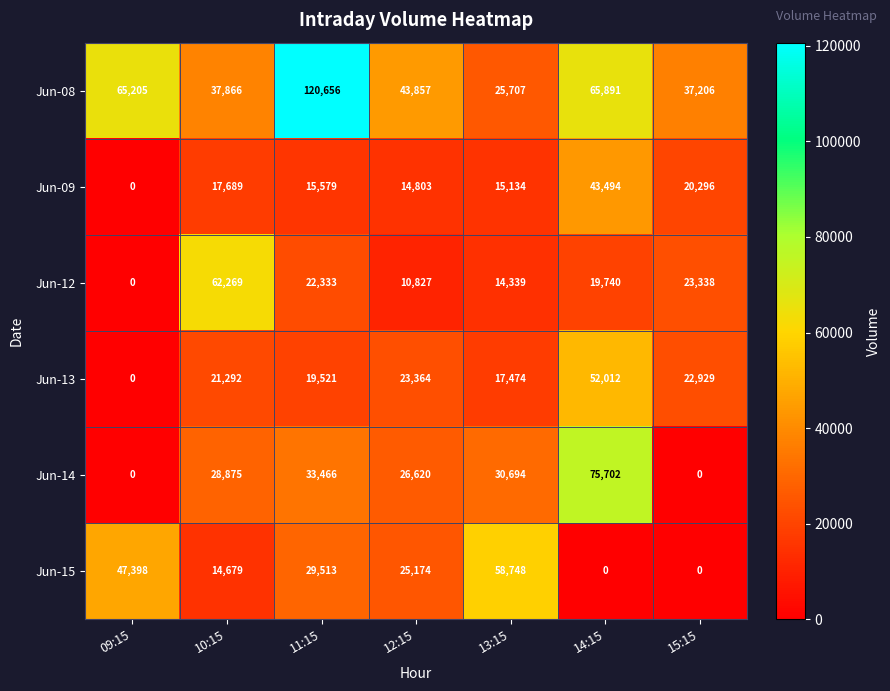

What is the difference between the maximum and minimum values in the Jun-09 series?

43494